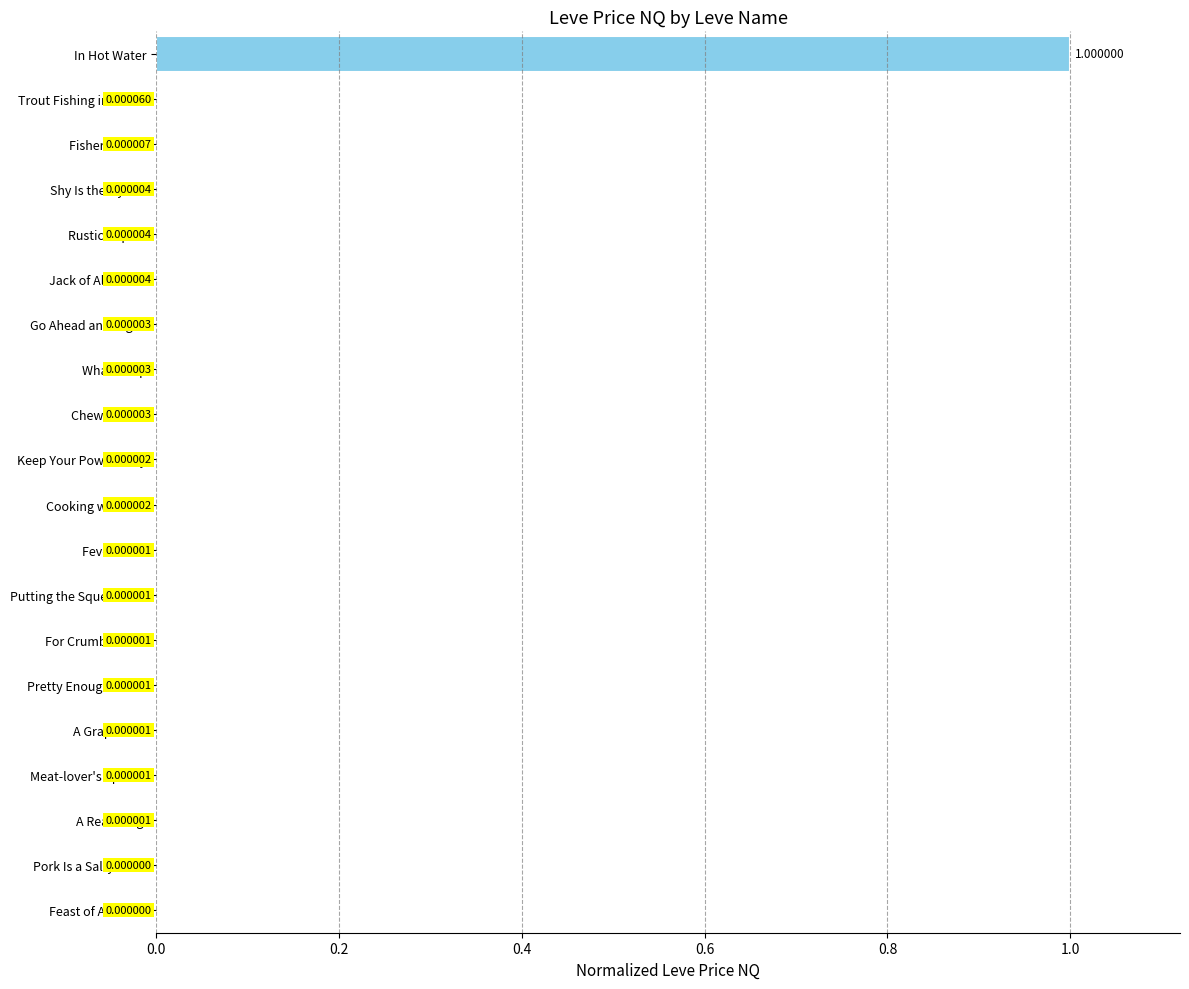

Which has a higher value, In Hot Water or Keep Your Powder Dry?

In Hot Water